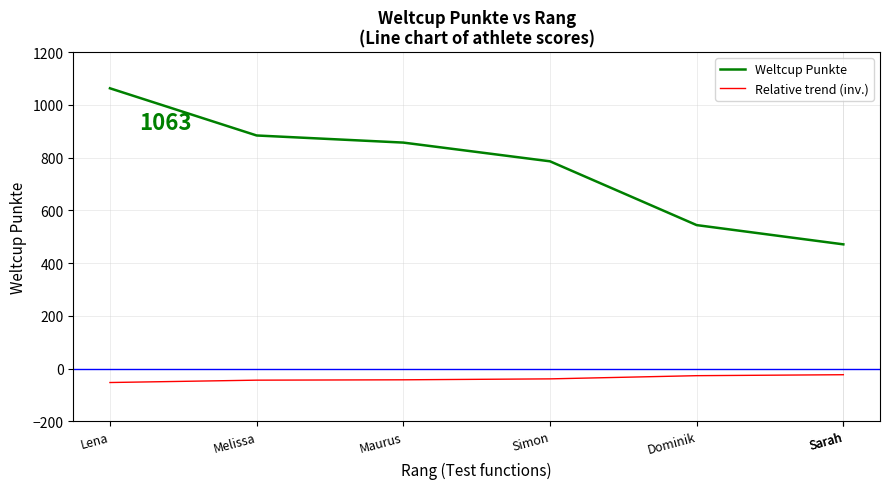

Where is Weltcup Punkte nearest to the value 767?

Simon